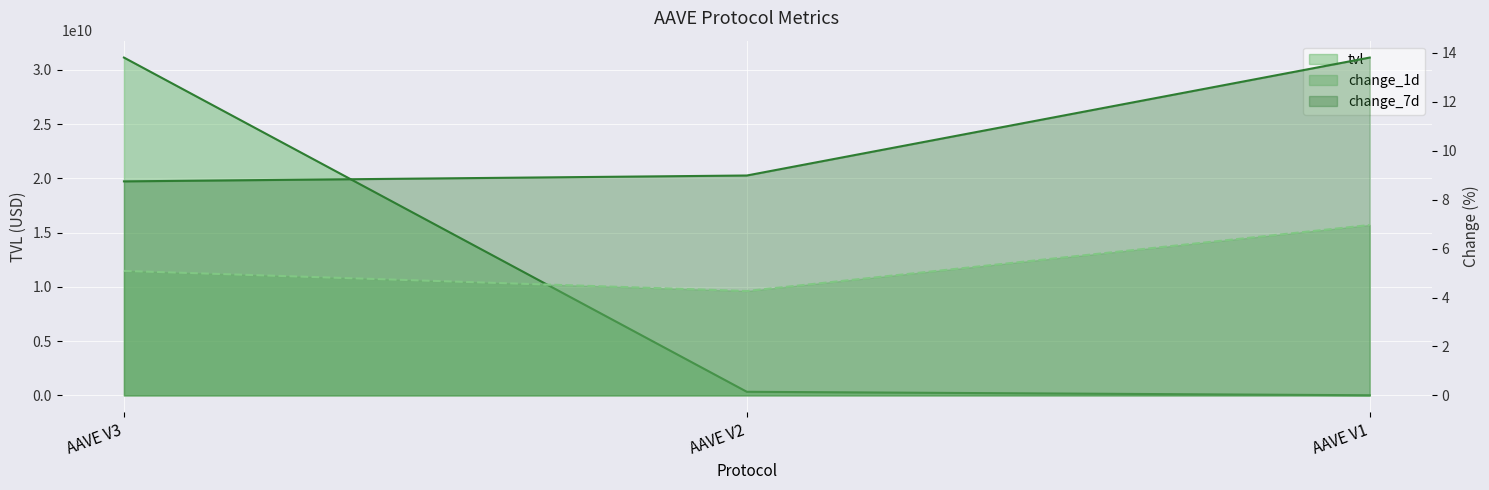

At which label does change_1d reach its minimum?

AAVE V2